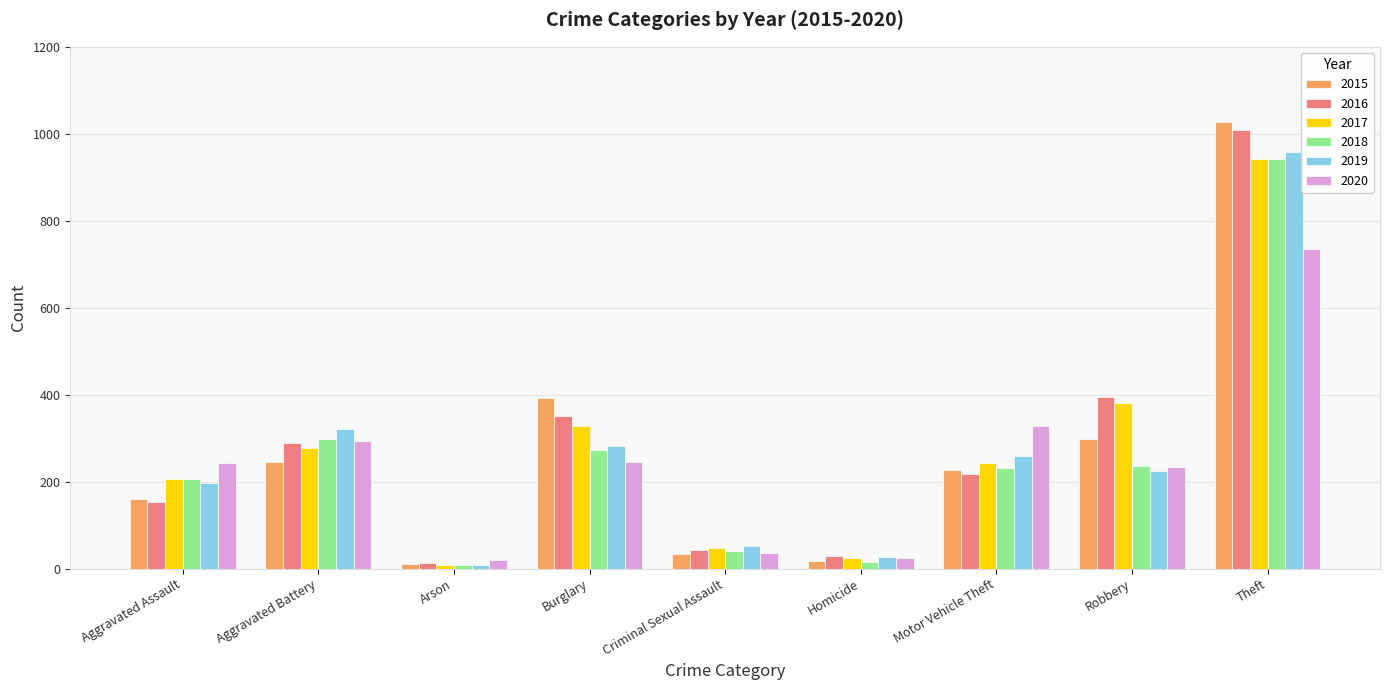

Which category has the highest value in the 2019 series?

Theft